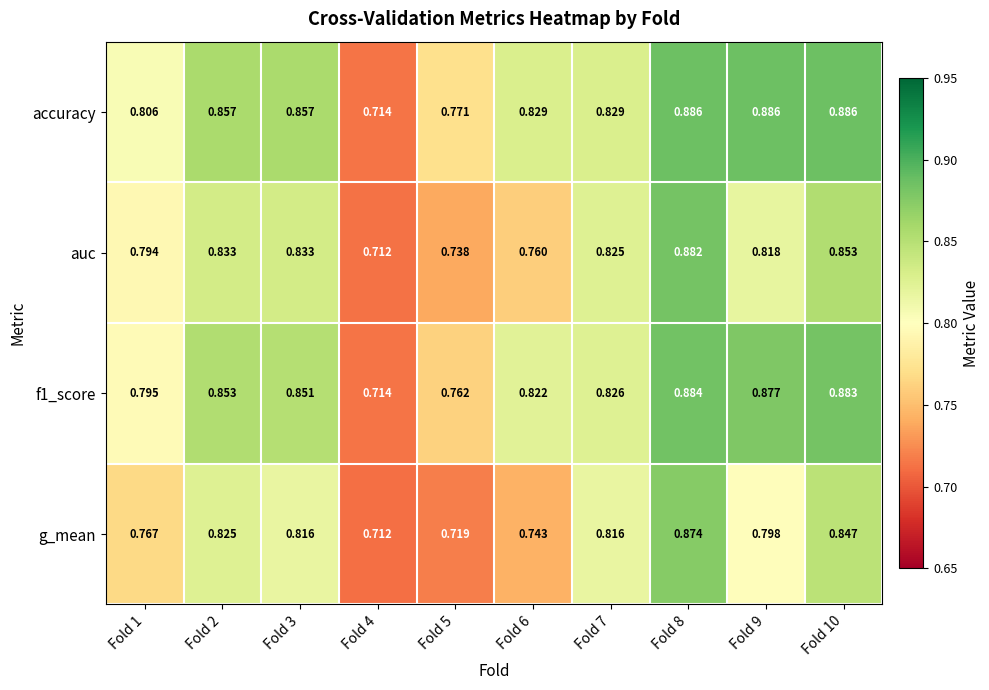

Which series has the largest total across all categories?

accuracy